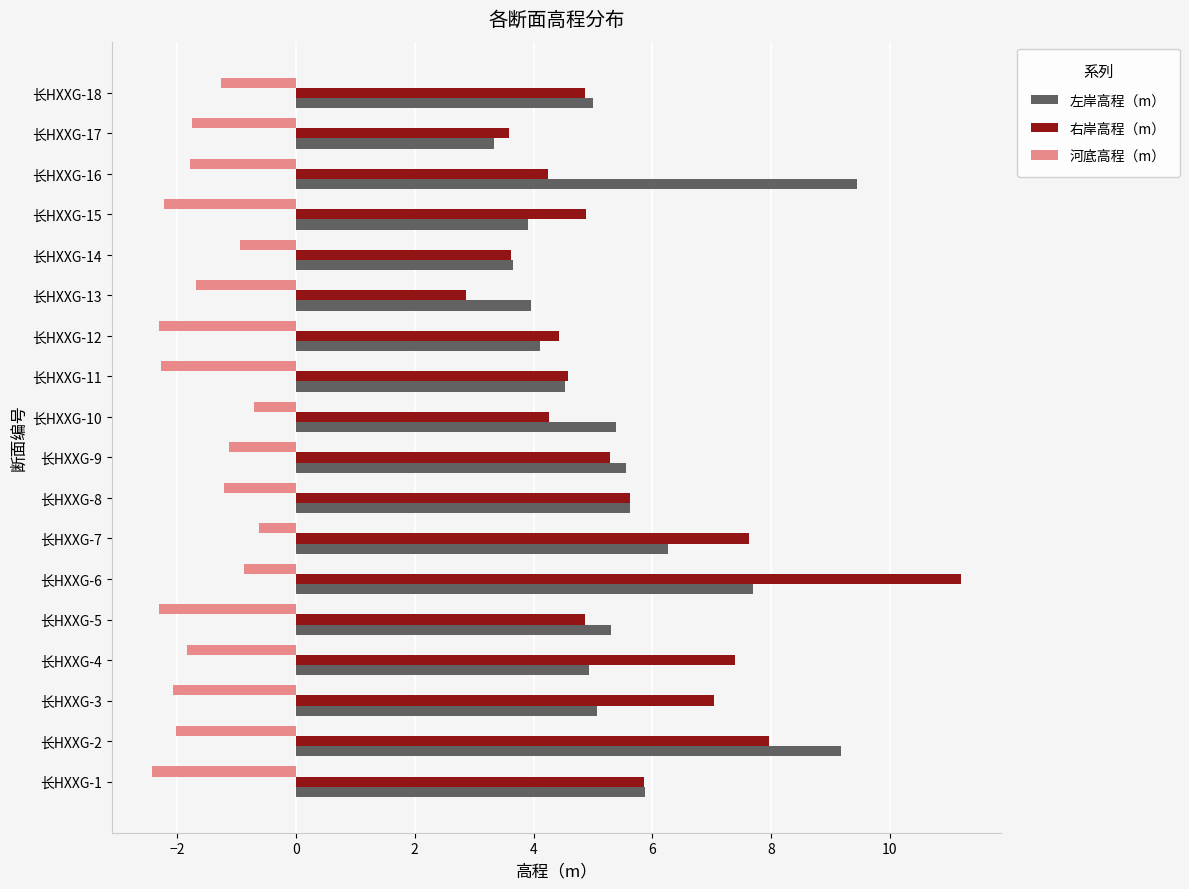

What is the average value of the 左岸高程（m） series?

5.5